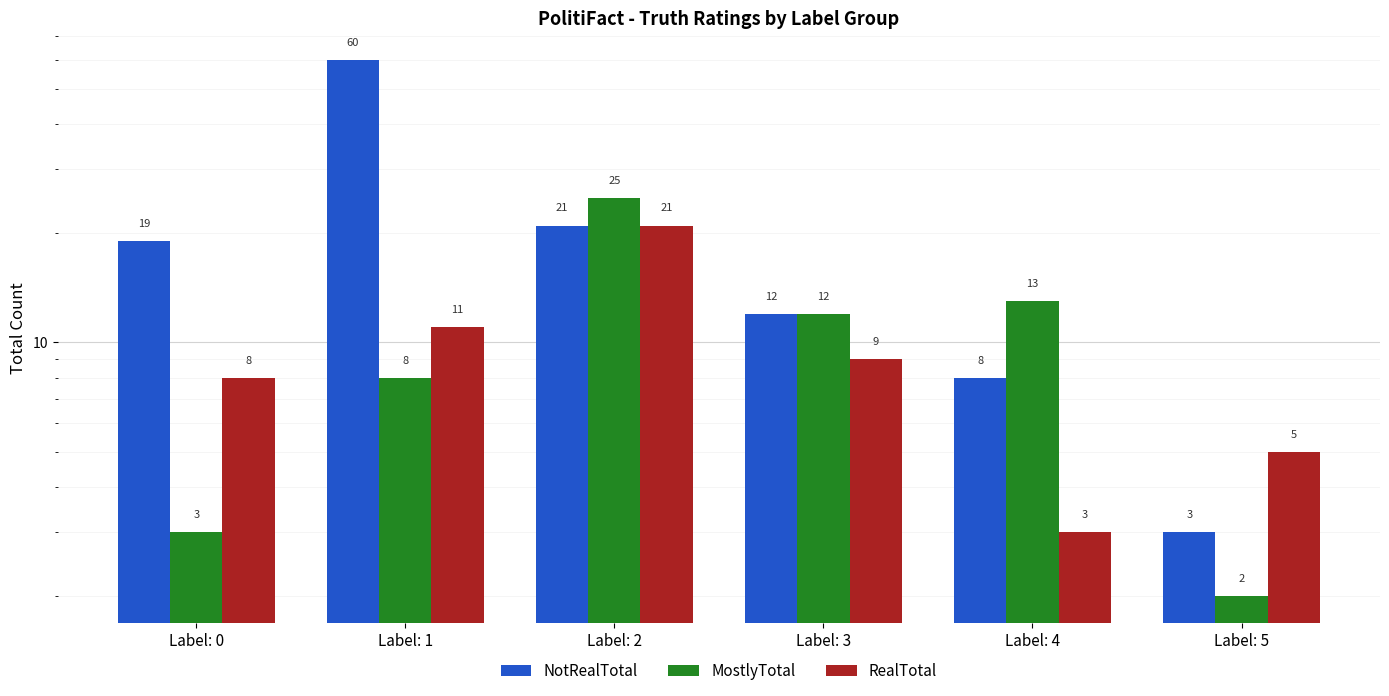

Where does the MostlyTotal series first go above 12?

Label: 2